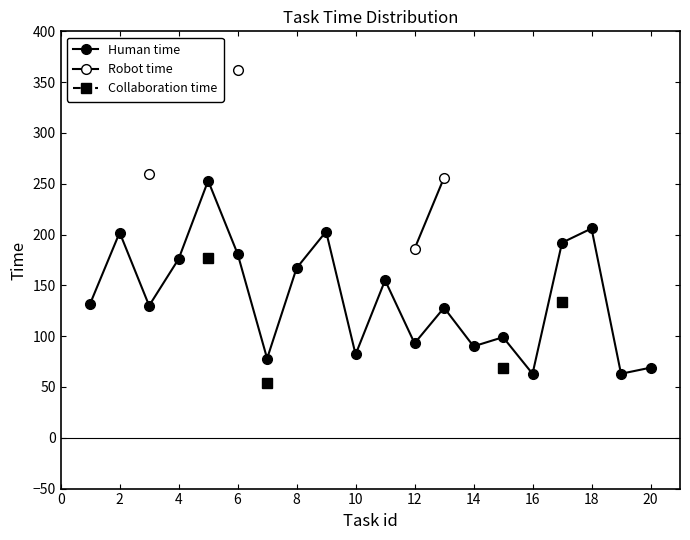

What is the sum of the Human time values at 19 and 14?

168.0